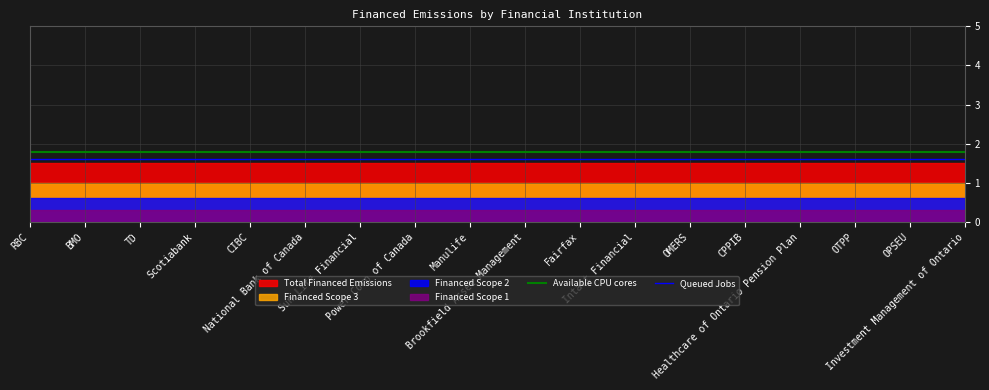

What is the label of the 11th point from the right?

Power Corp of Canada